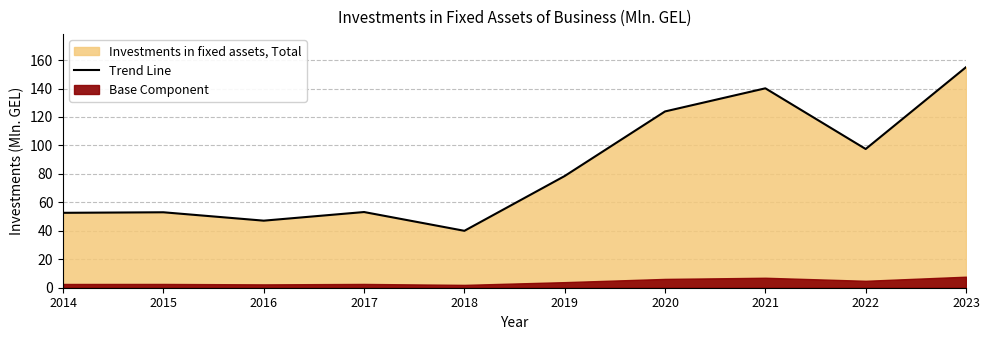

What is the difference between the maximum and second lowest values?

107.9